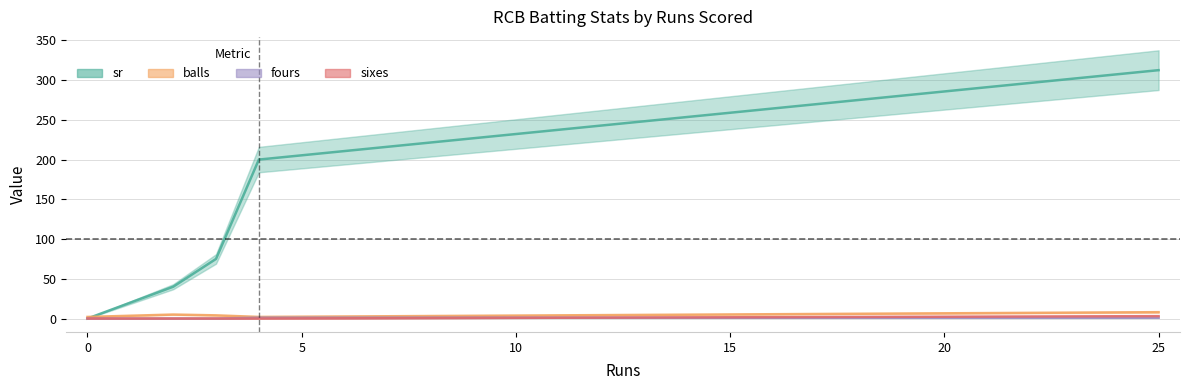

At 2, list the series in order from smallest to largest.

fours, sixes, balls, sr